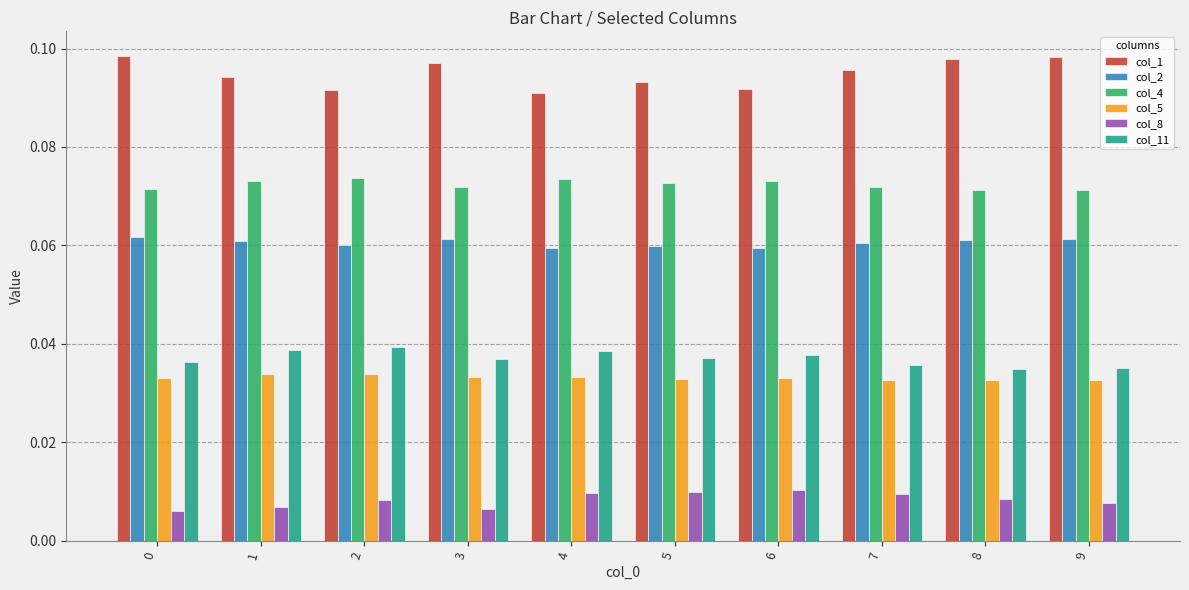

How many col_2 values are between 0 and 1?

10